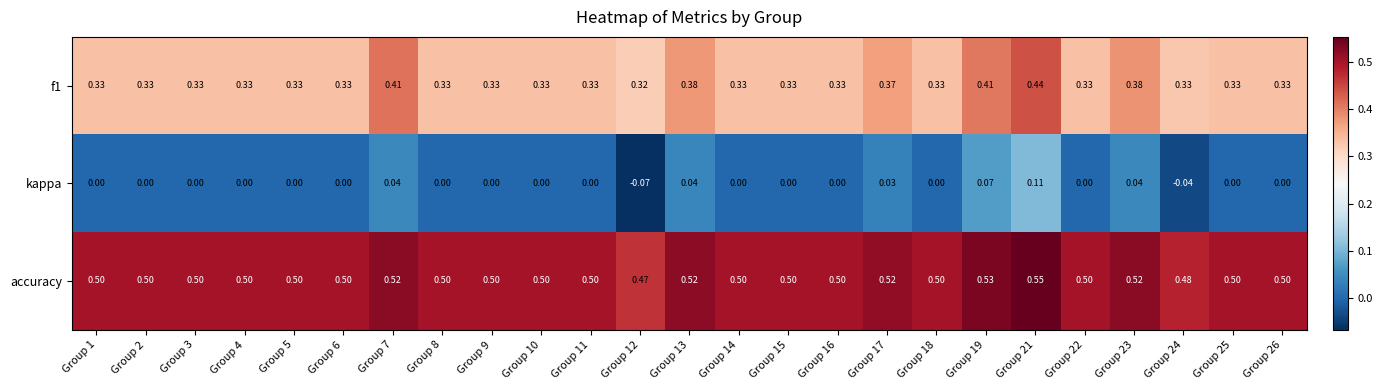

Which series has the widest spread of values?

kappa